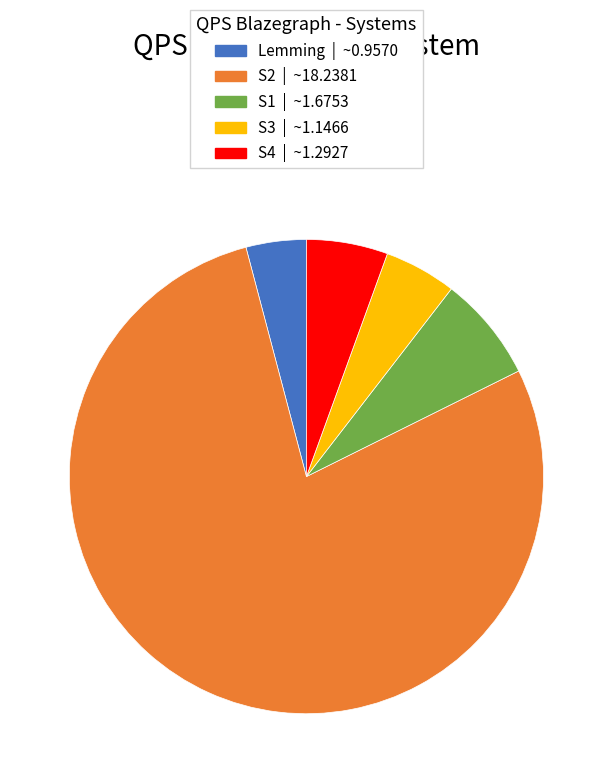

Count the number of slices in the pie.

5